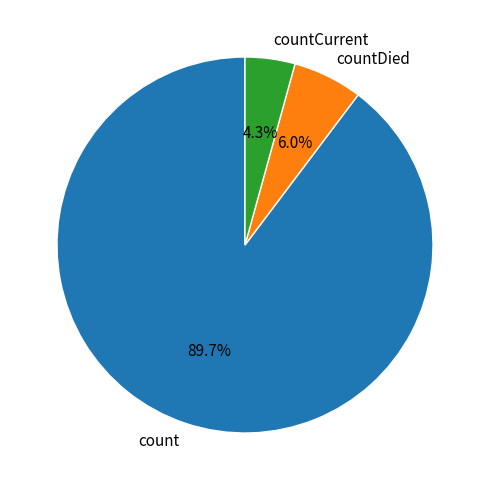

Count the number of slices in the pie.

3